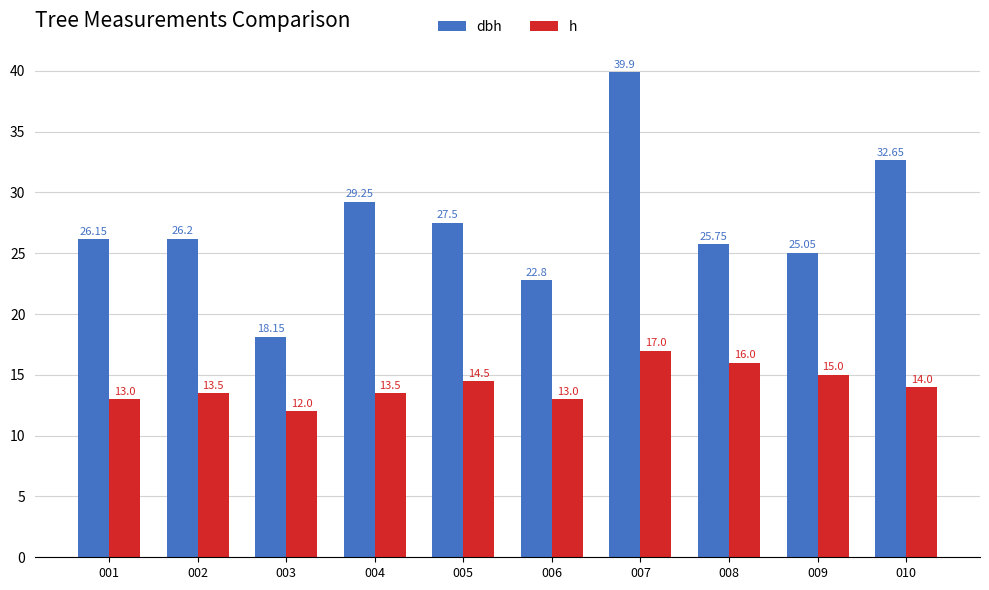

Which series has the largest total across all categories?

dbh